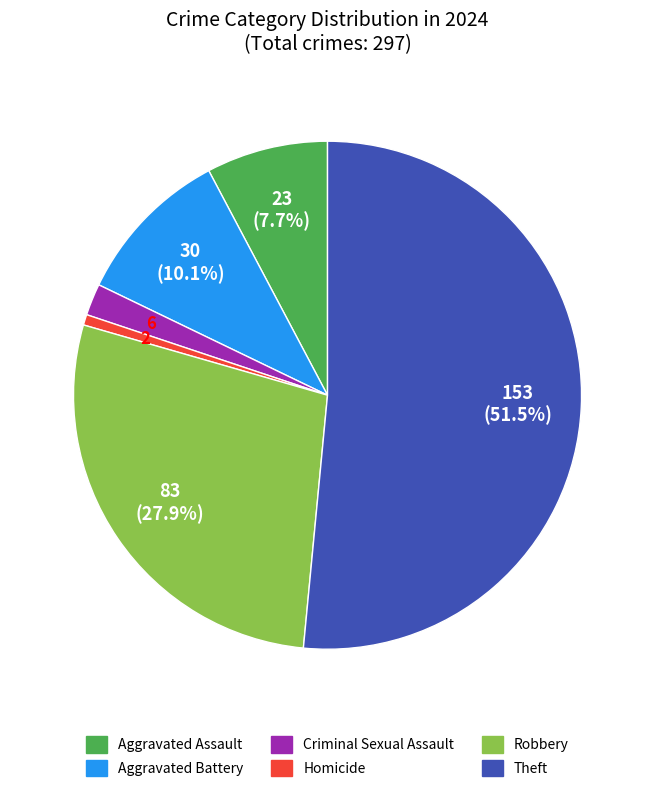

Is there any slice that represents more than half of the pie?

Yes